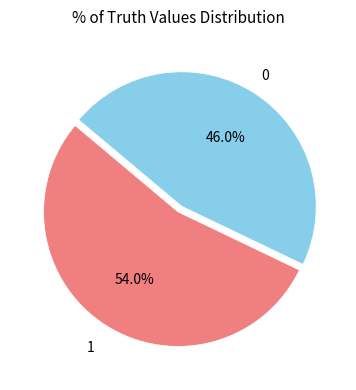

Rank the categories by value from lowest to highest.

0, 1